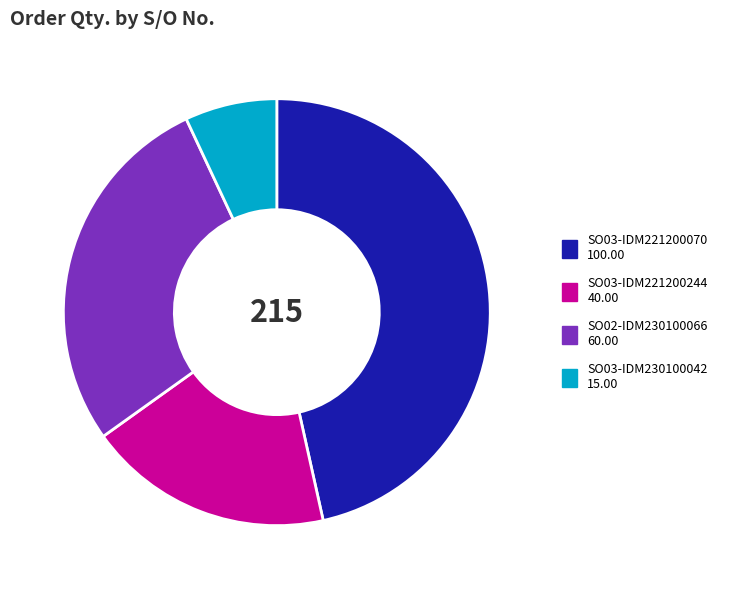

How many segments does this pie chart have?

4